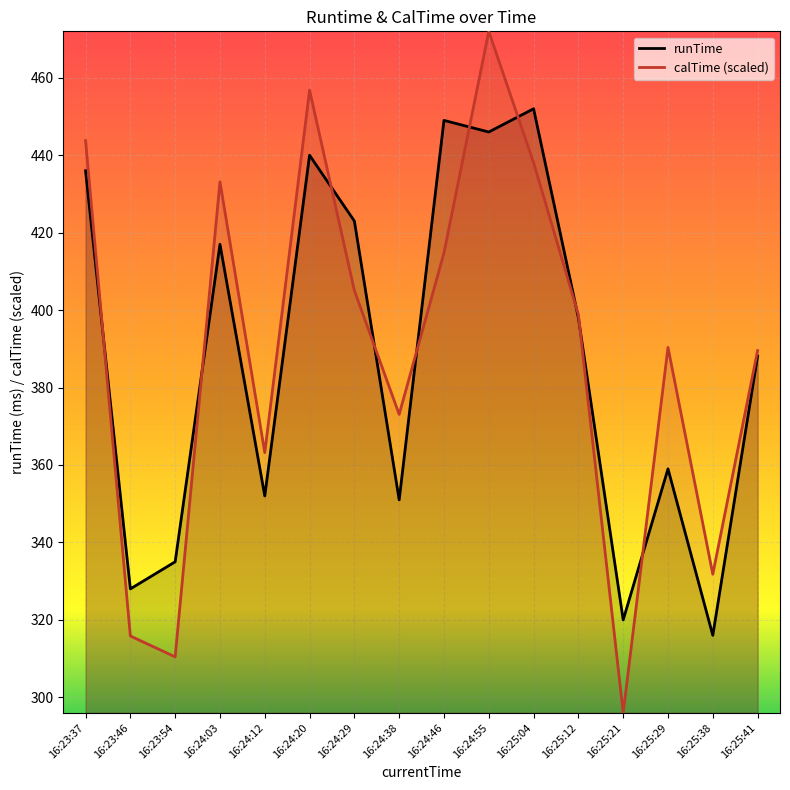

At how many categories does at least one series exceed 394?

8